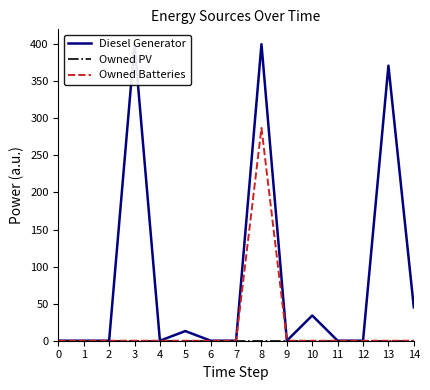

What is the maximum value for Diesel Generator?

400.0